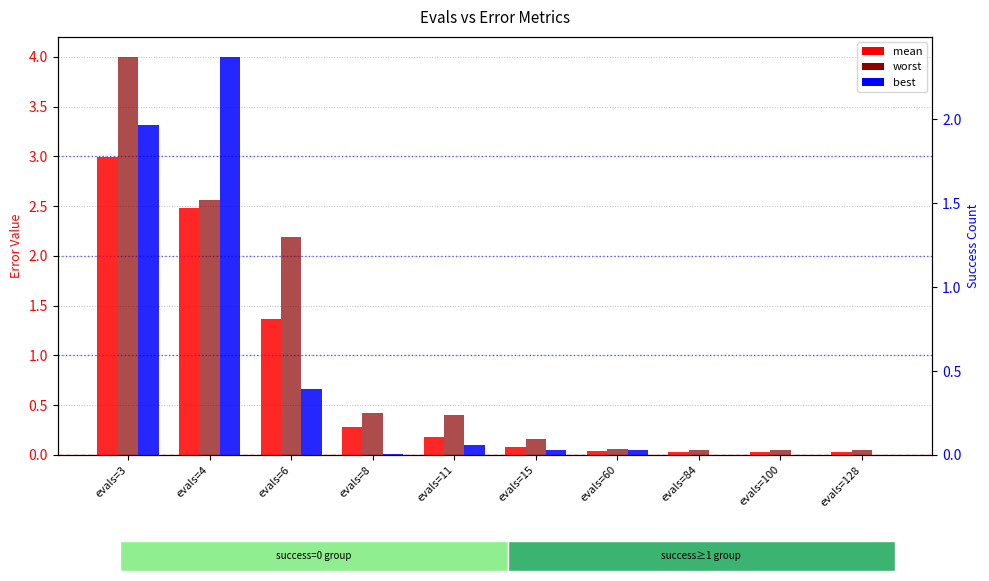

What is the sum of all worst values?

9.9